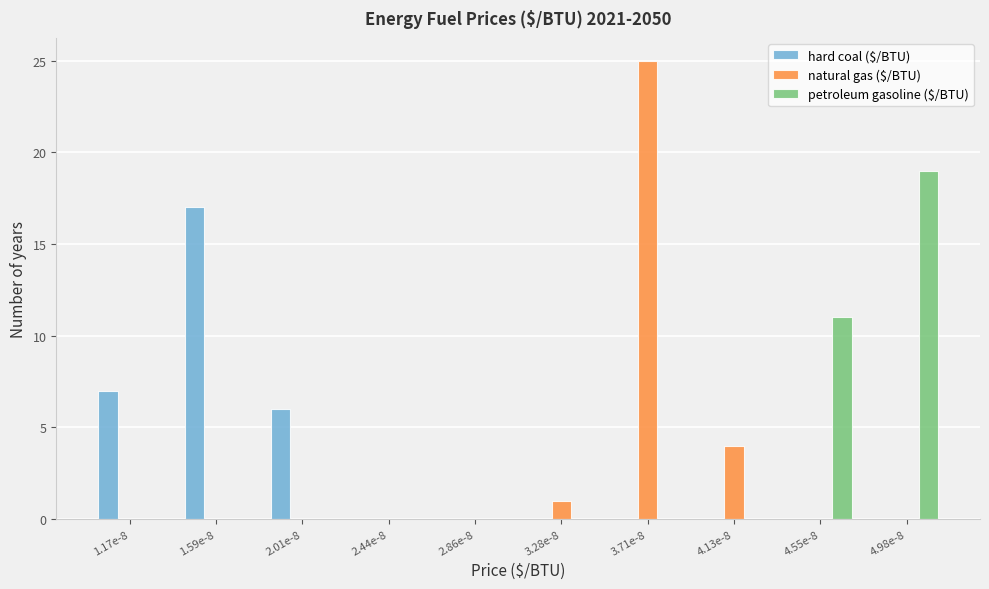

Reading right to left, list all the values displayed in this chart.

hard coal ($/BTU): 4.98e-8=0	4.55e-8=0	4.13e-8=0	3.71e-8=0	3.28e-8=0	2.86e-8=0	2.44e-8=0	2.01e-8=6	1.59e-8=17	1.17e-8=7
natural gas ($/BTU): 4.98e-8=0	4.55e-8=0	4.13e-8=4	3.71e-8=25	3.28e-8=1	2.86e-8=0	2.44e-8=0	2.01e-8=0	1.59e-8=0	1.17e-8=0
petroleum gasoline ($/BTU): 4.98e-8=19	4.55e-8=11	4.13e-8=0	3.71e-8=0	3.28e-8=0	2.86e-8=0	2.44e-8=0	2.01e-8=0	1.59e-8=0	1.17e-8=0